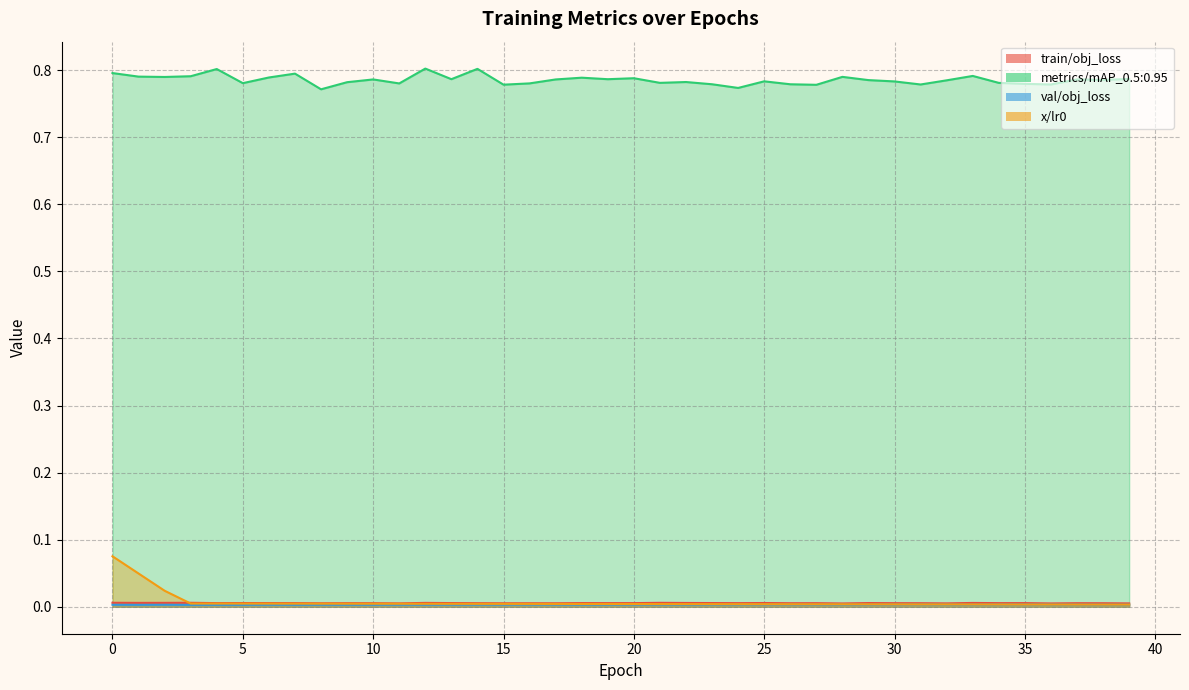

True or false: metrics/mAP_0.5:0.95 and x/lr0 intersect in this chart.

False